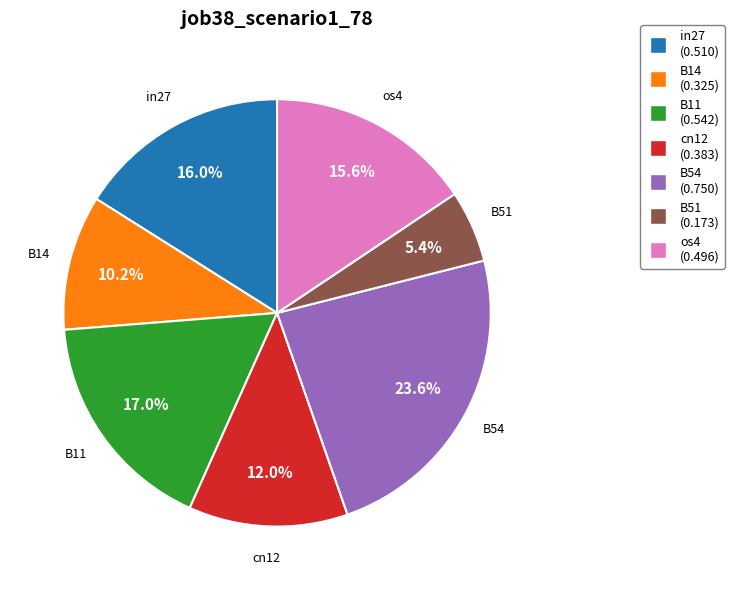

To the nearest percent, what percentage of the pie is os4?

16%